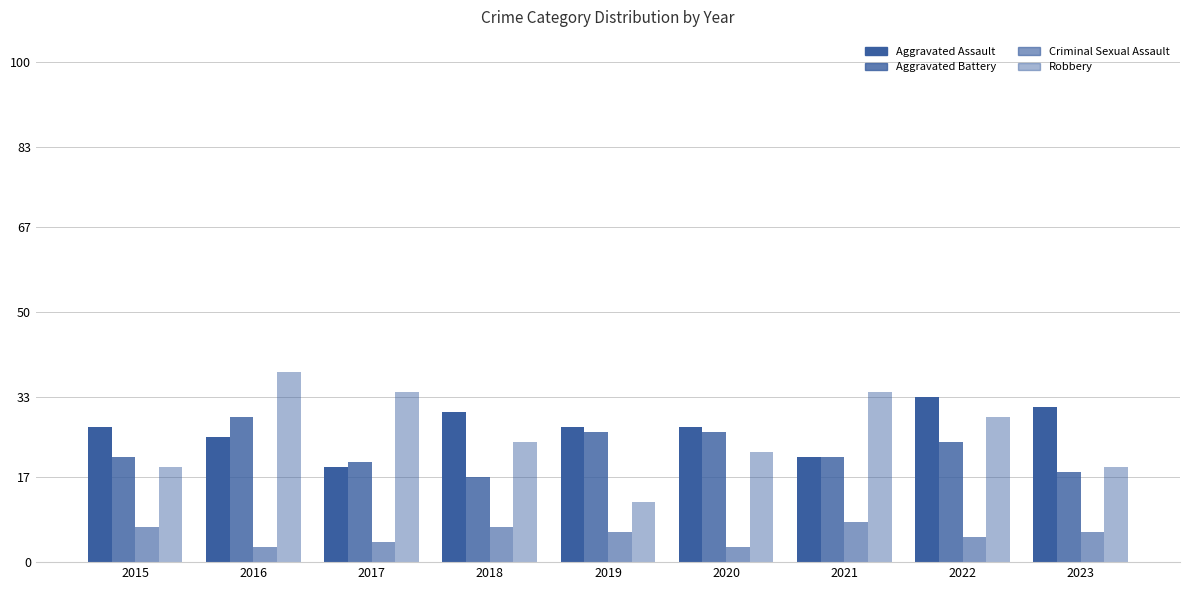

Where does the Aggravated Assault series first go above 27?

2018